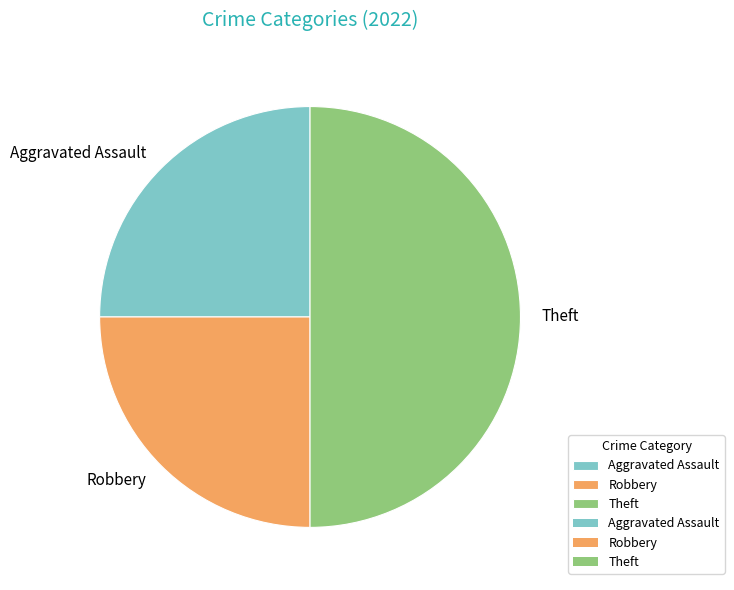

Approximately how many times larger is the value at Theft compared to Aggravated Assault?

2.0